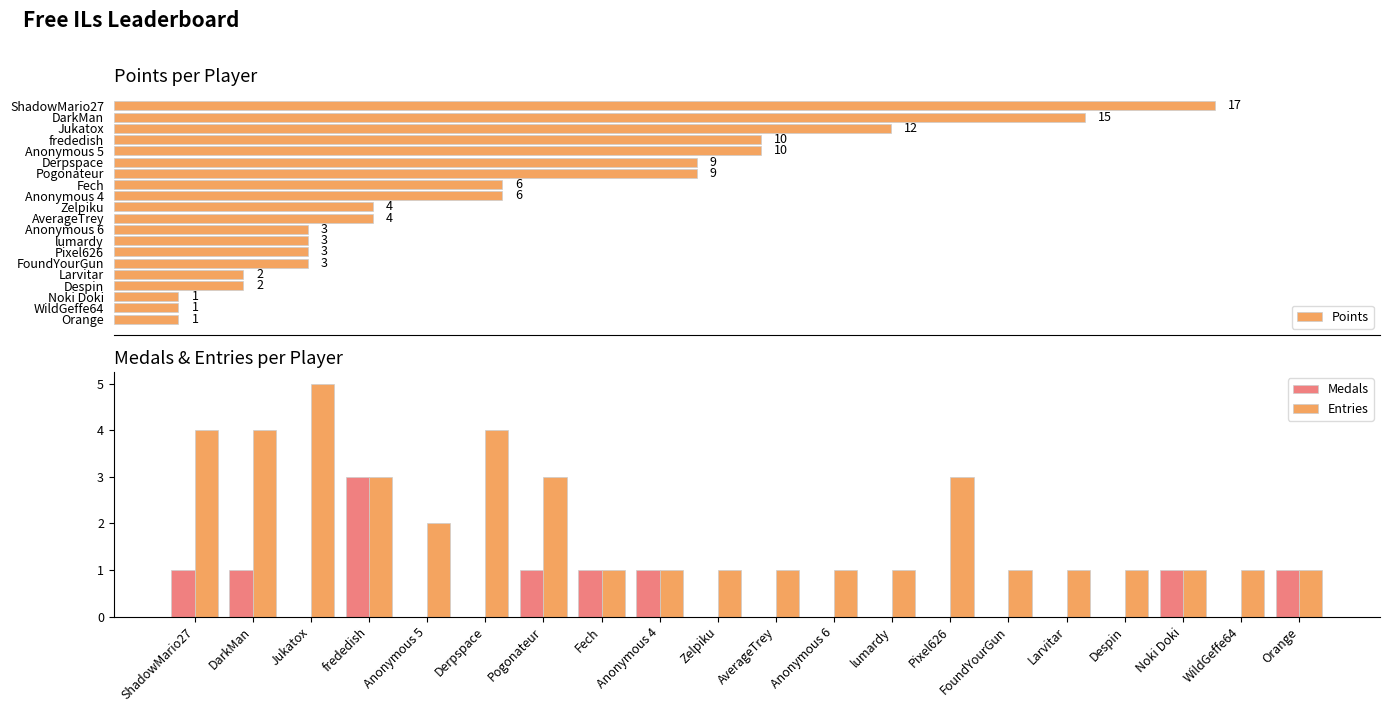

What is the value of the Medals bar at the 20th from the left?

1